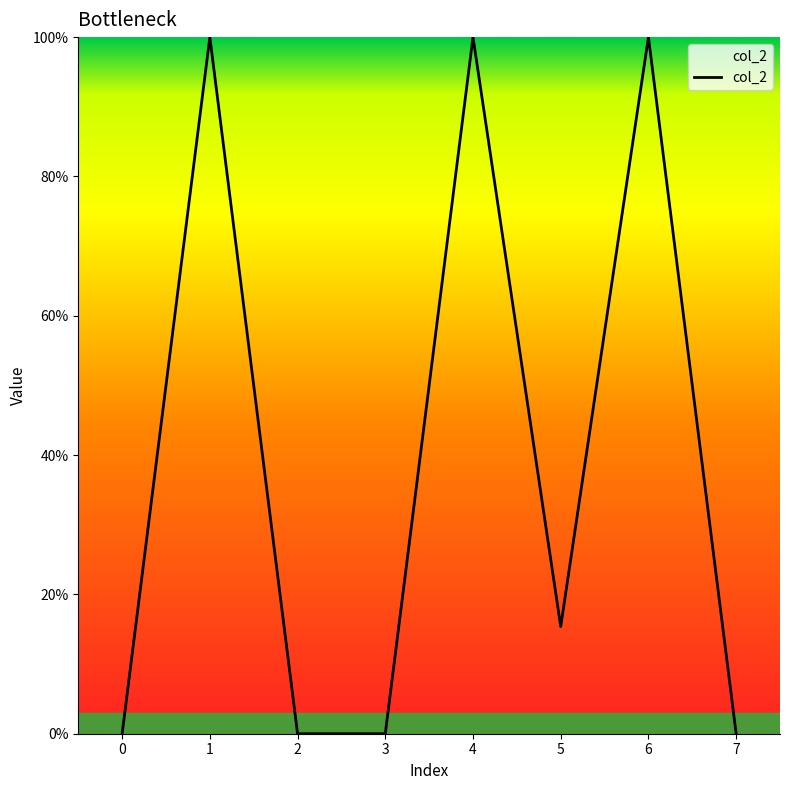

The value at 4 is 1.0. True or false?

True